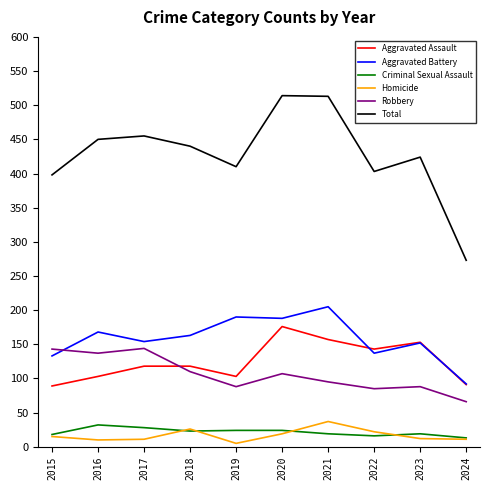

Which series has the largest range (max minus min)?

Total